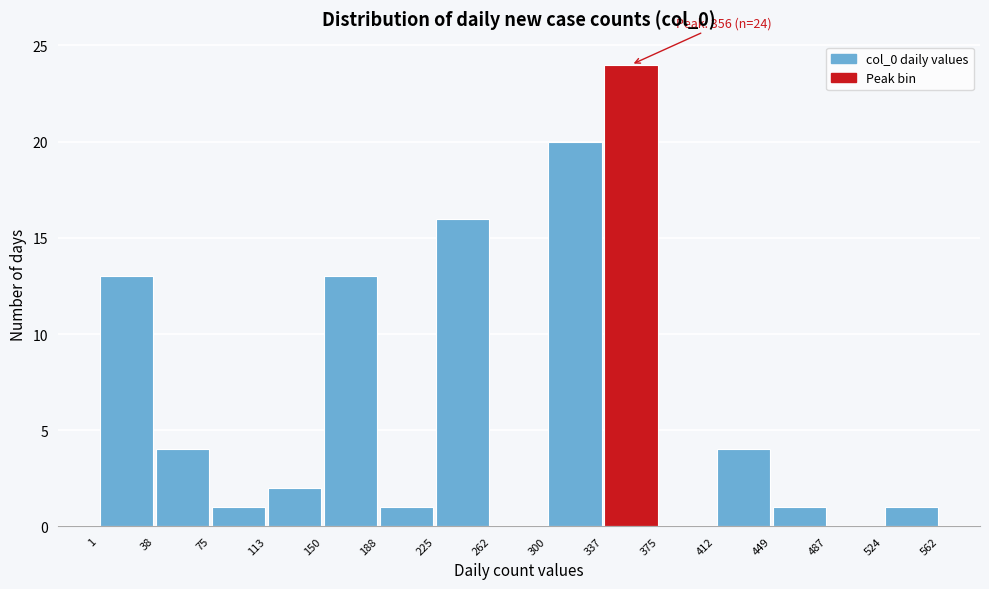

Over which range of the x-axis is the bar tallest?

337 to 375